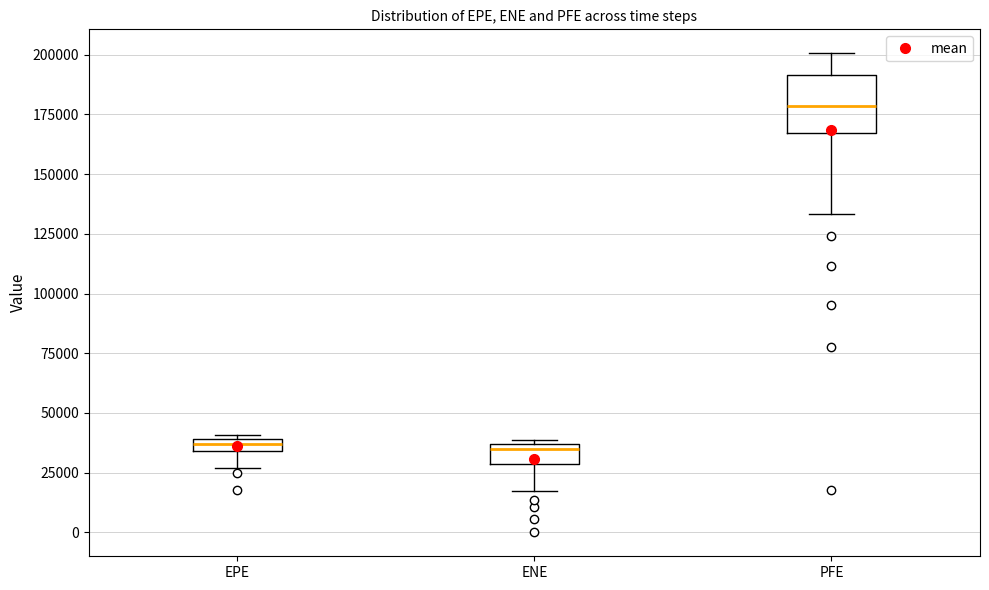

Where is the upper edge of the box for ENE on the y-axis? The values are not printed on the chart, so give them approximately, as read against the axis.

35000